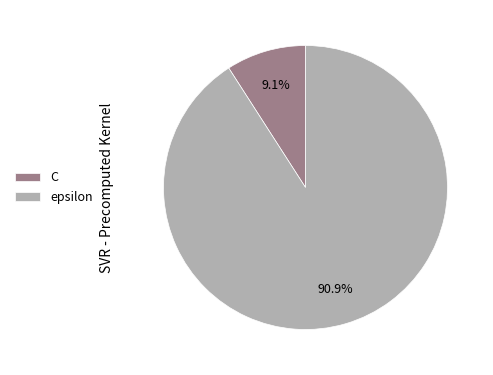

Which slice is the smallest?

C